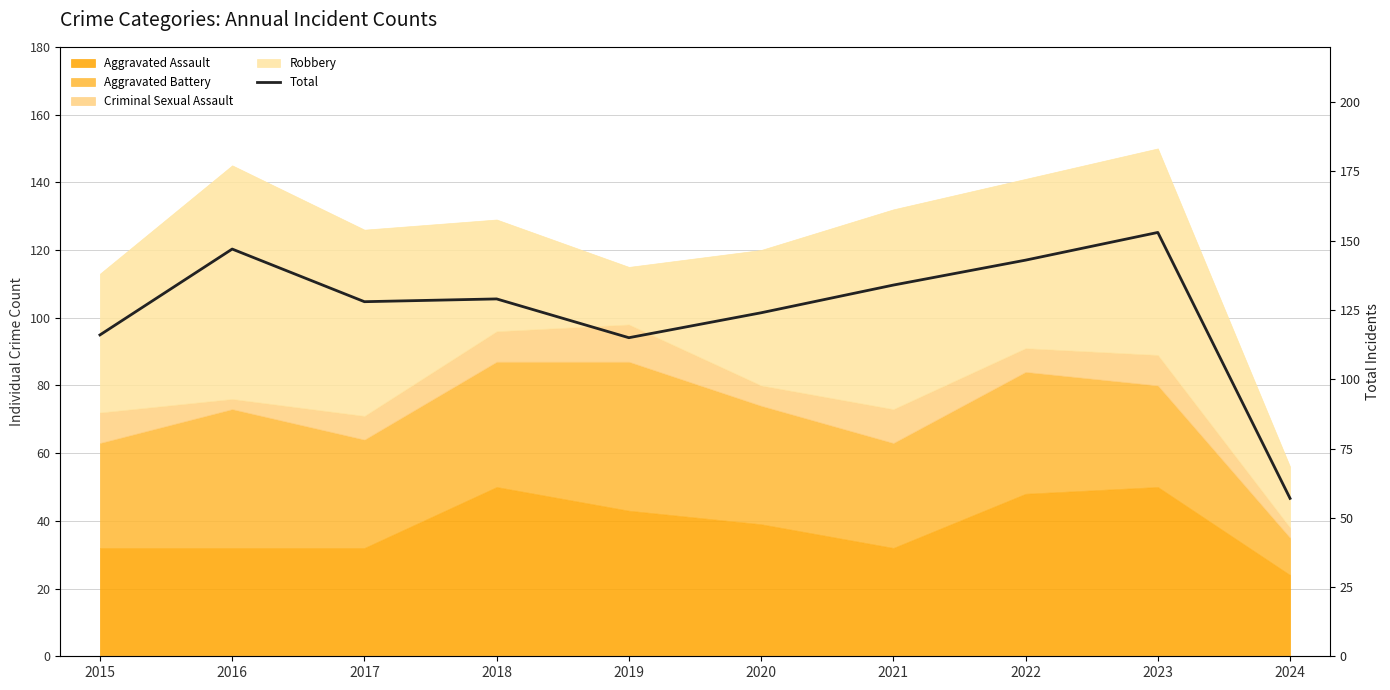

What is the value of the 2nd point from the left?

147